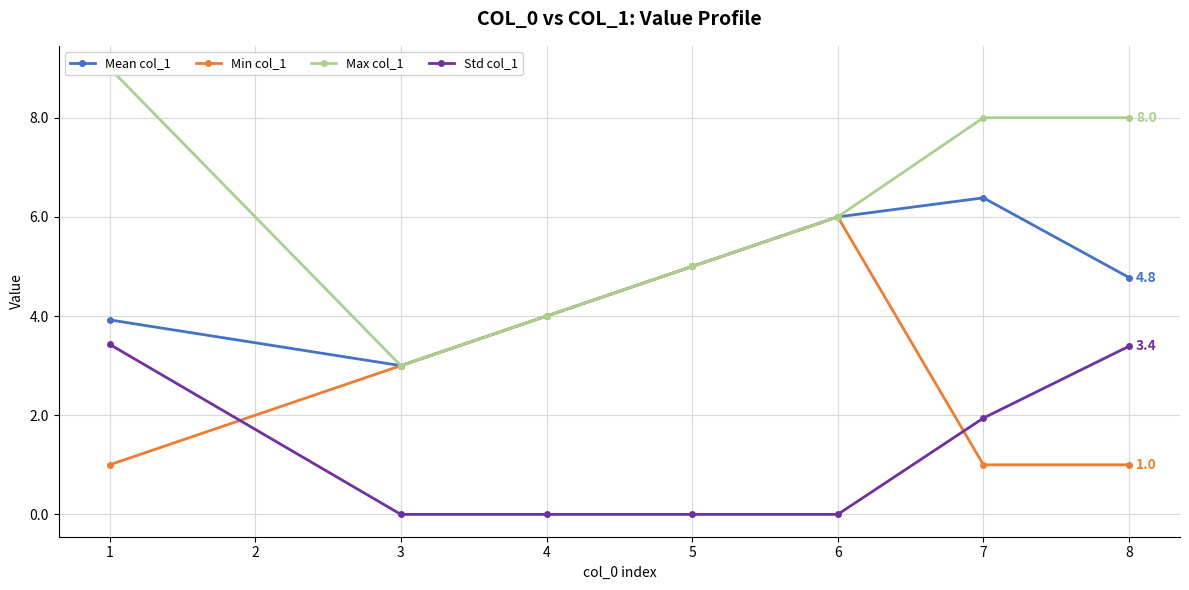

Count the Min col_1 values in the range 1 to 5.

6